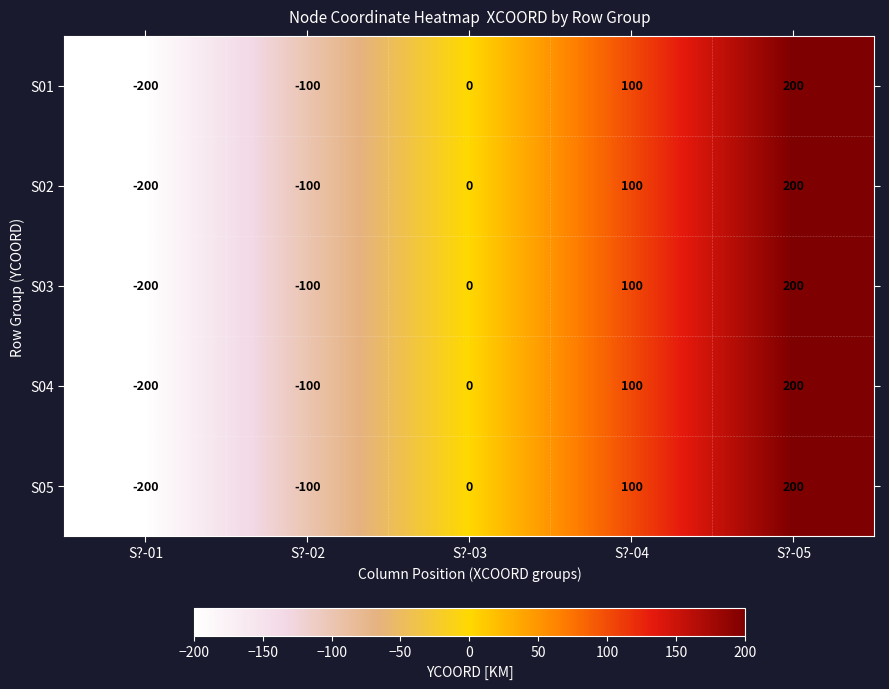

What is the difference between the maximum and minimum values in the S01 series?

400